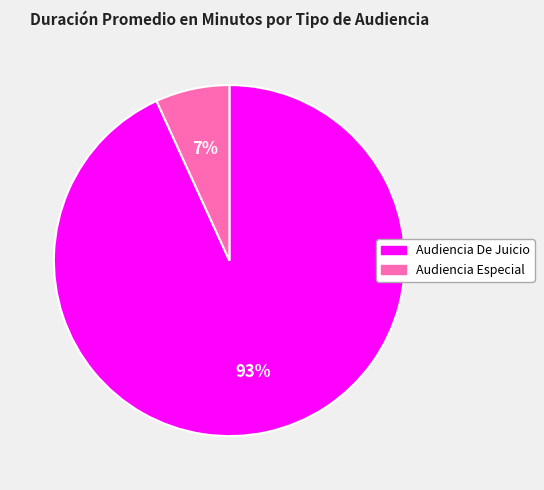

To the nearest percent, what is the combined percentage of Audiencia Especial and Audiencia De Juicio?

100%